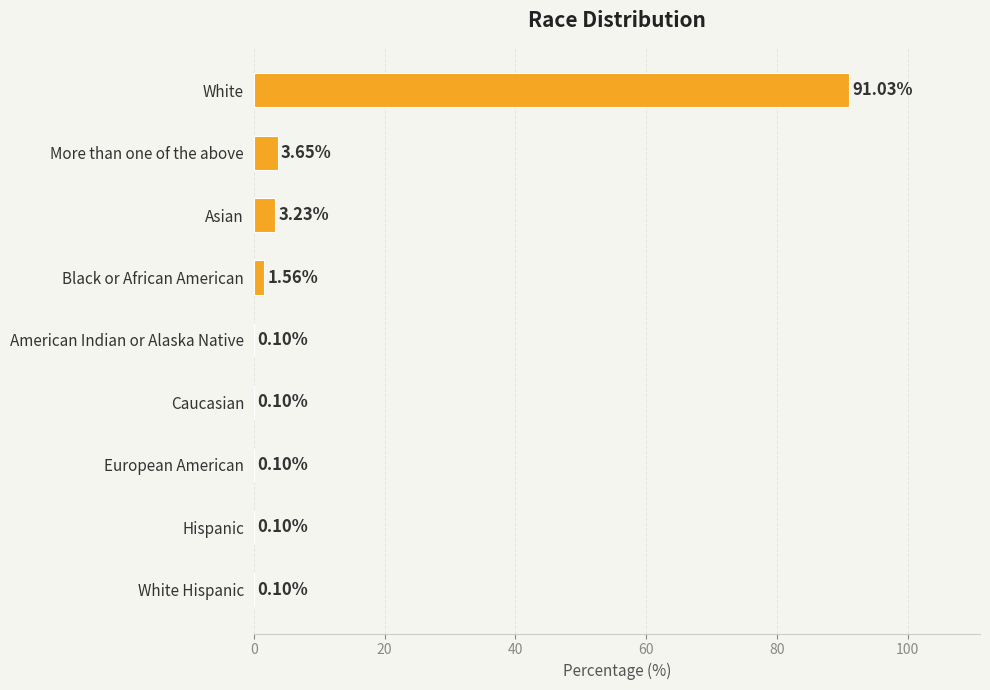

Where is the data nearest to the value 45?

More than one of the above